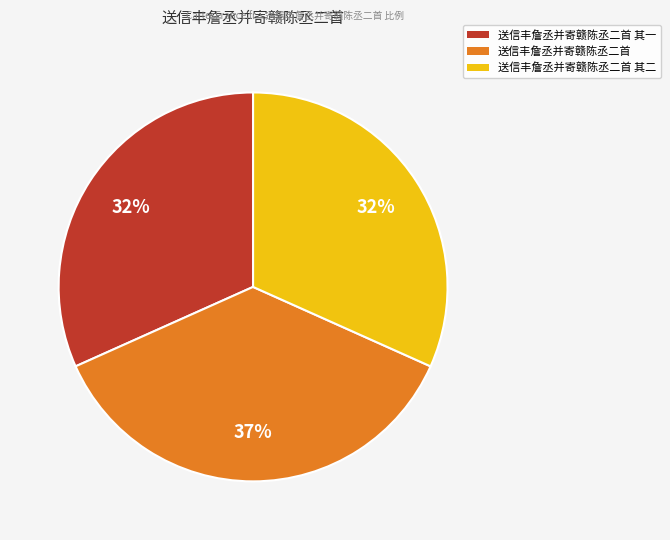

To the nearest percent, what is the difference between the largest and smallest slice percentages?

5%